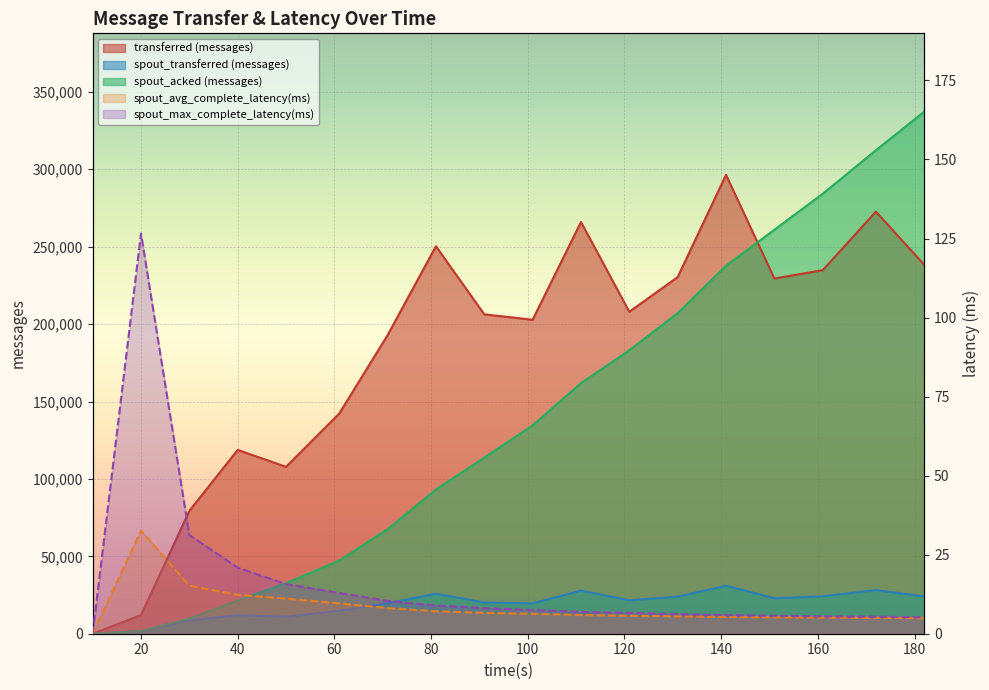

Read the spout_transferred (messages) value at 131, to the nearest 50.

23900